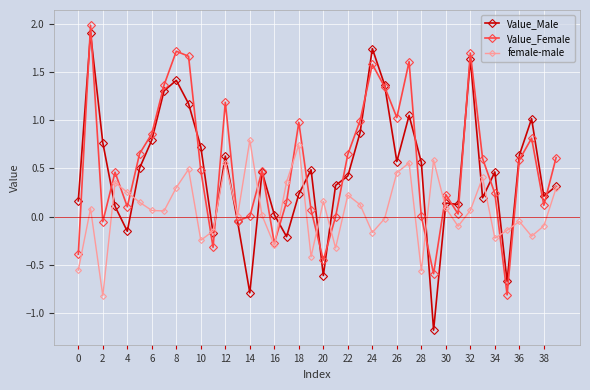

Rank the series by their average value, from highest to lowest.

Value_Female, Value_Male, female-male